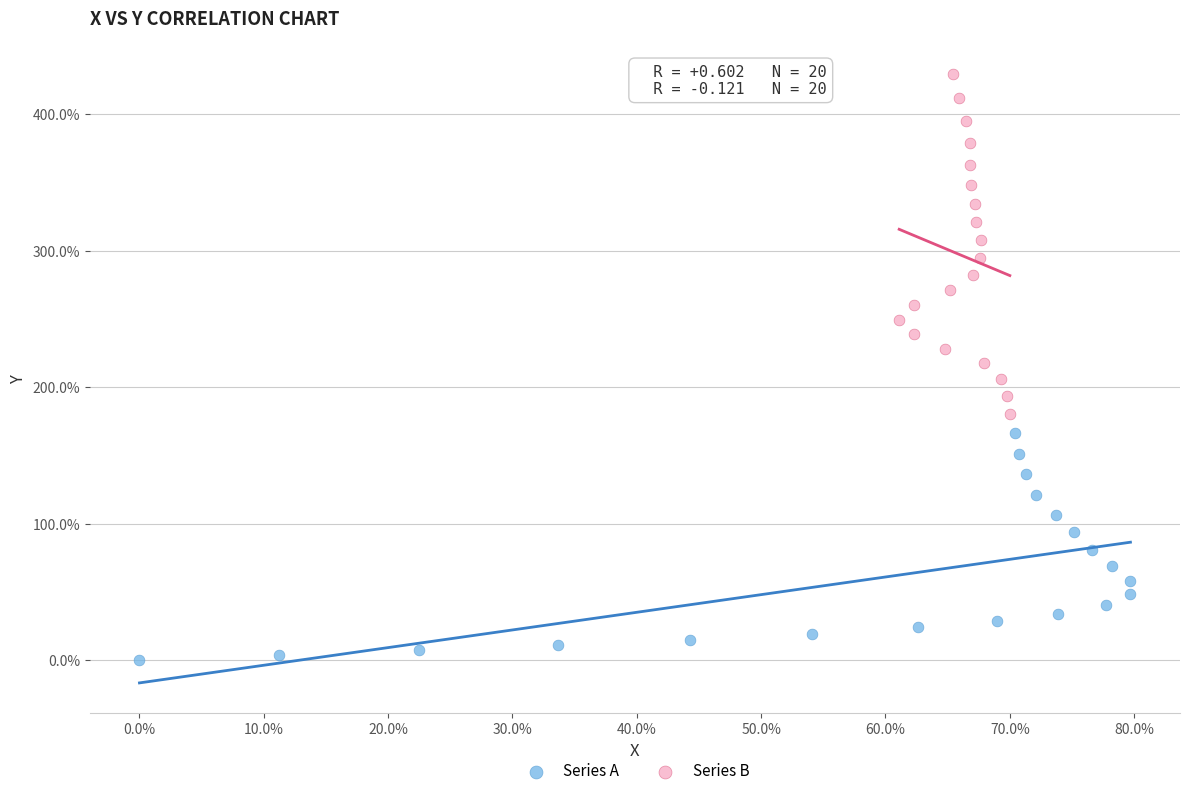

Which series has the largest Y range (max minus min)?

Series B